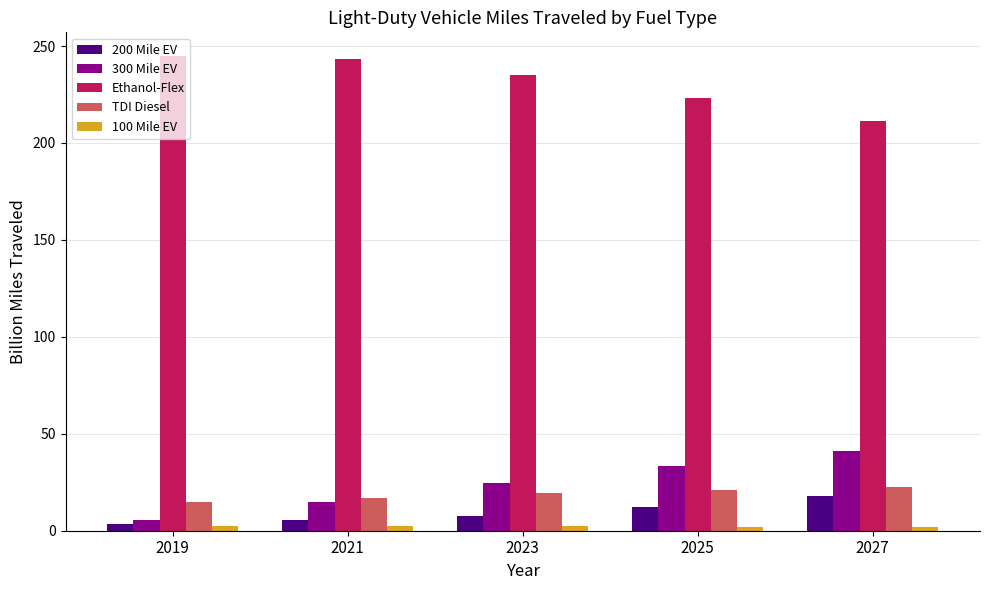

At how many categories does at least one series exceed 61?

5